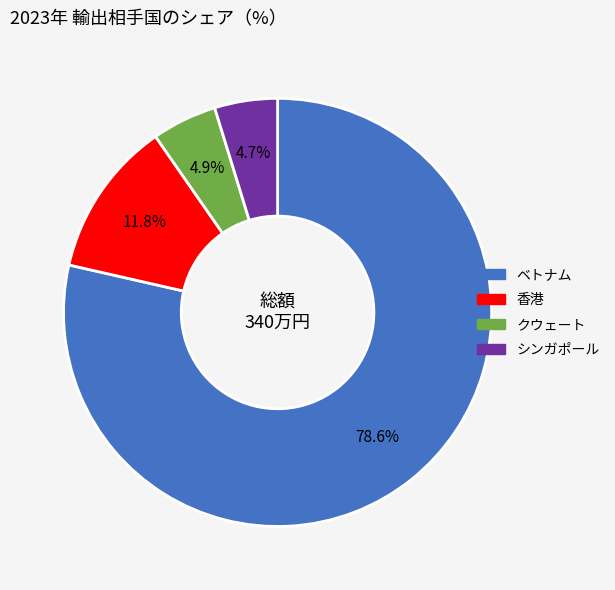

Is there a majority slice in this chart?

Yes